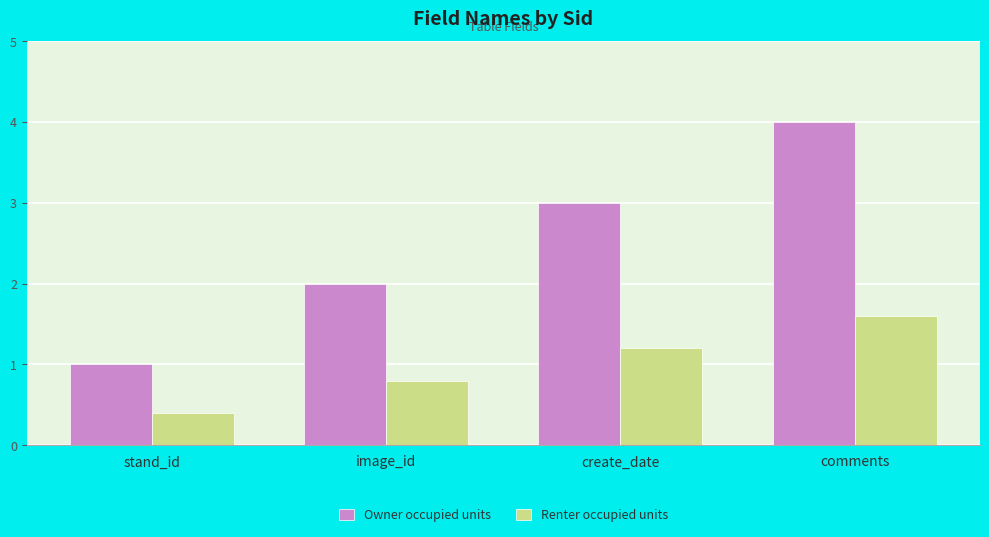

Which series changed the most between create_date and comments?

Owner occupied units